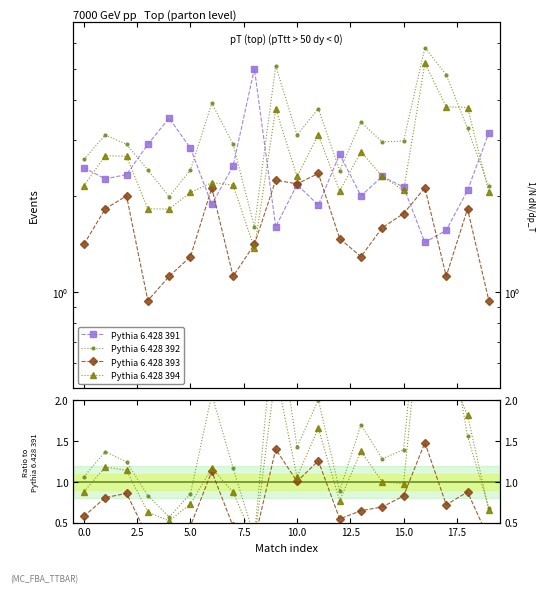

What is the label of the 12th point from the left?

11